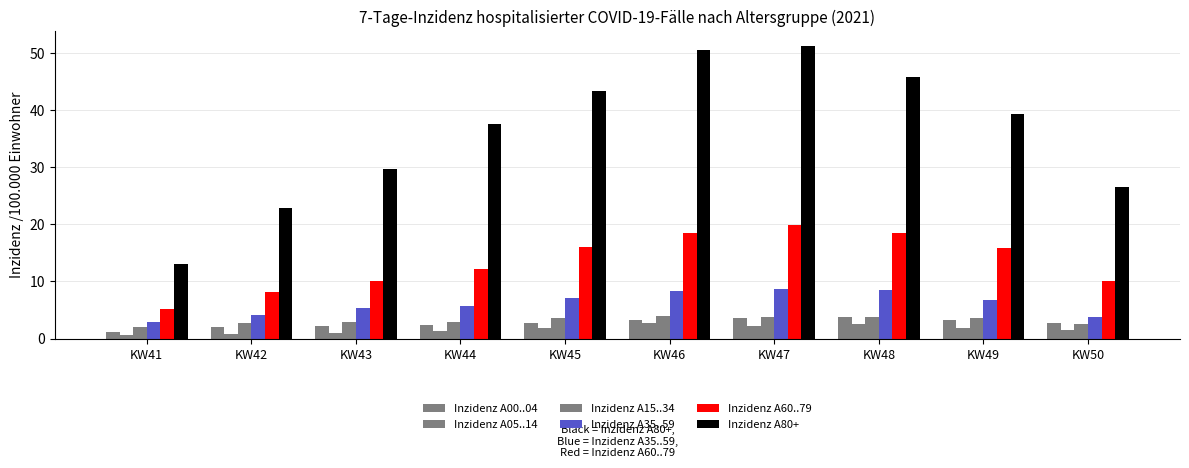

Does the chart contain any negative values?

No